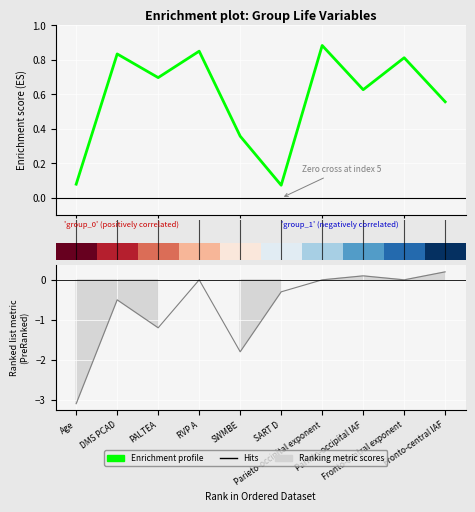

What is the difference between the highest and lowest values at 0?

0.1